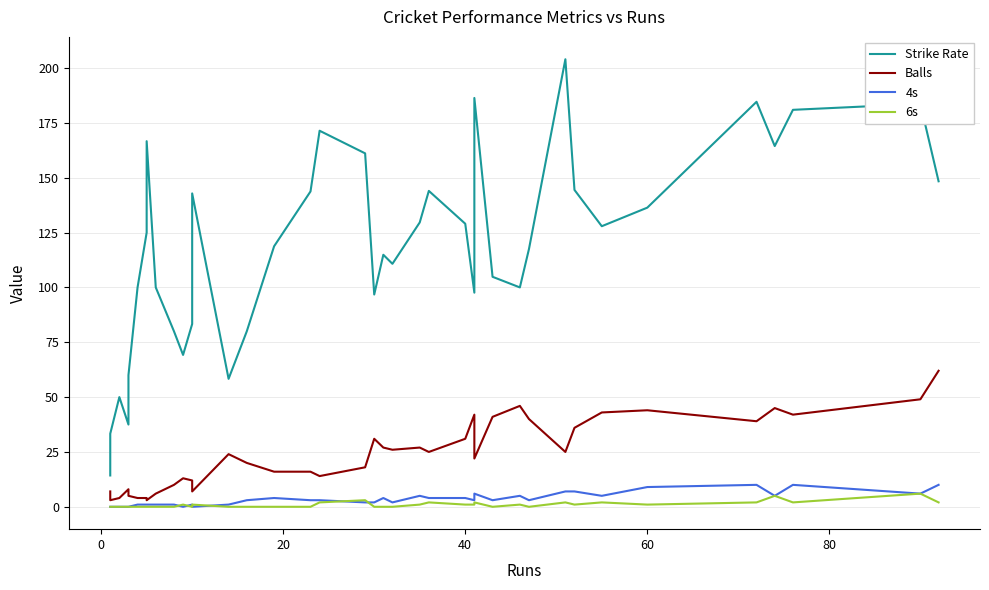

How many 4s values are between 1 and 5?

24